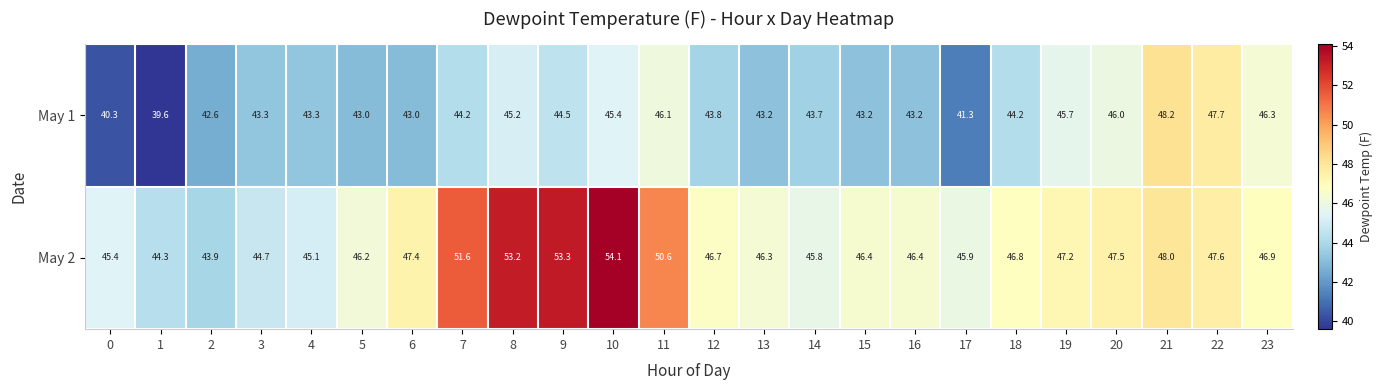

What is the smallest value displayed?

39.6